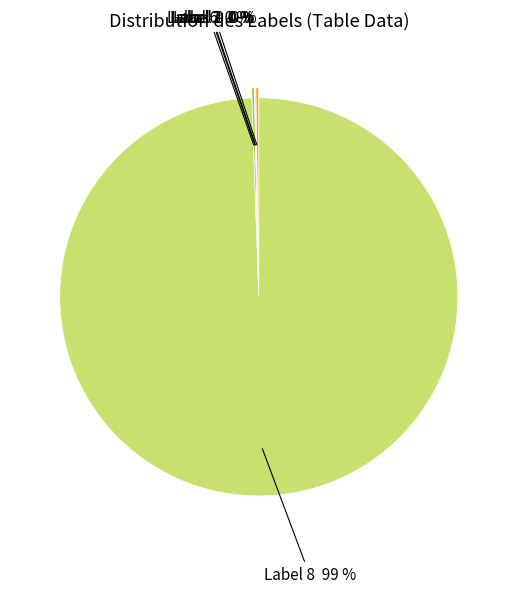

True or false: Label 8 99 % accounts for 99% of the total.

True